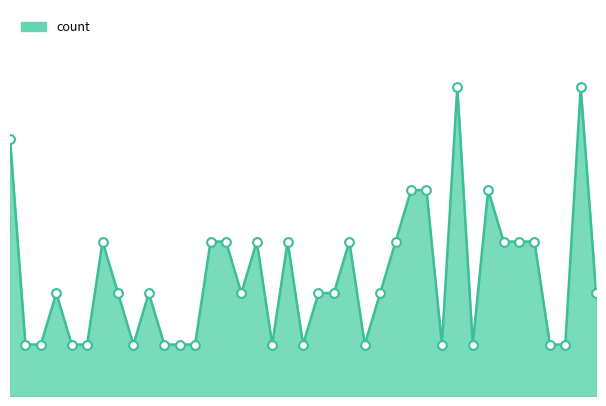

How many lines are shown in the chart?

1